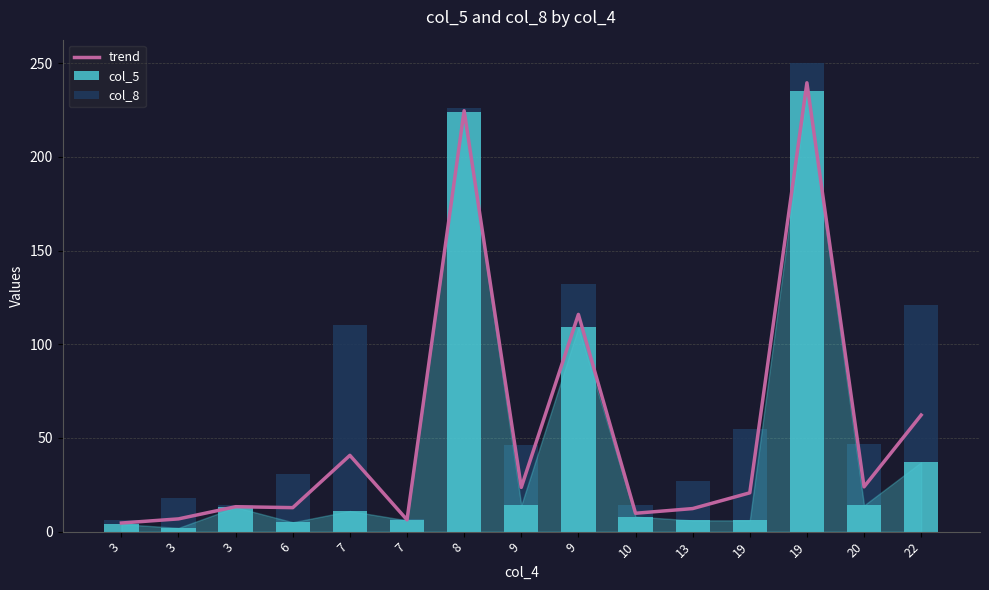

How many groups of bars are there?

15